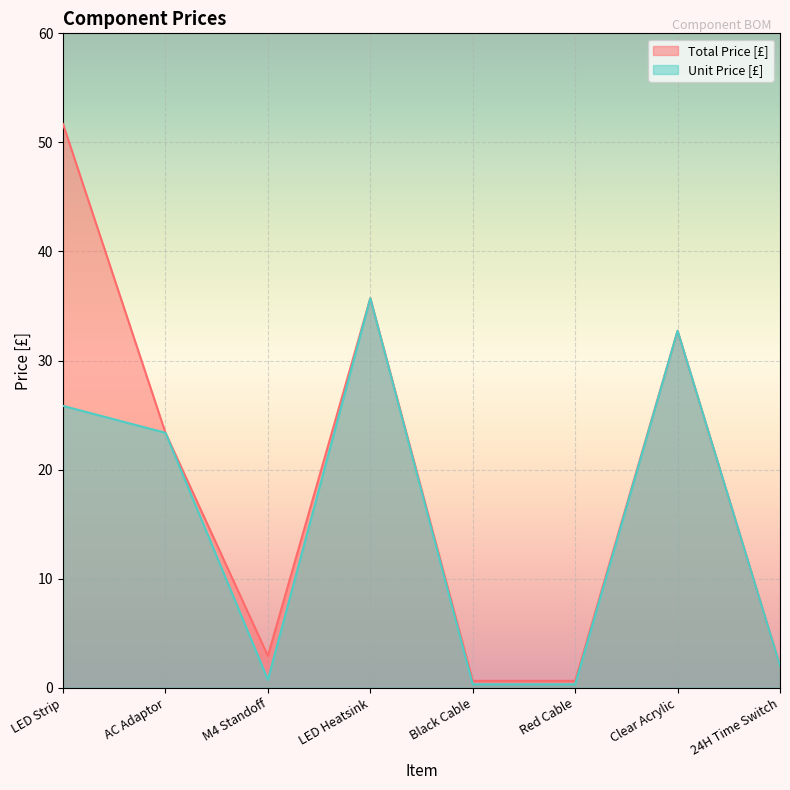

True or false: Total Price [£] and Unit Price [£] intersect in this chart.

False